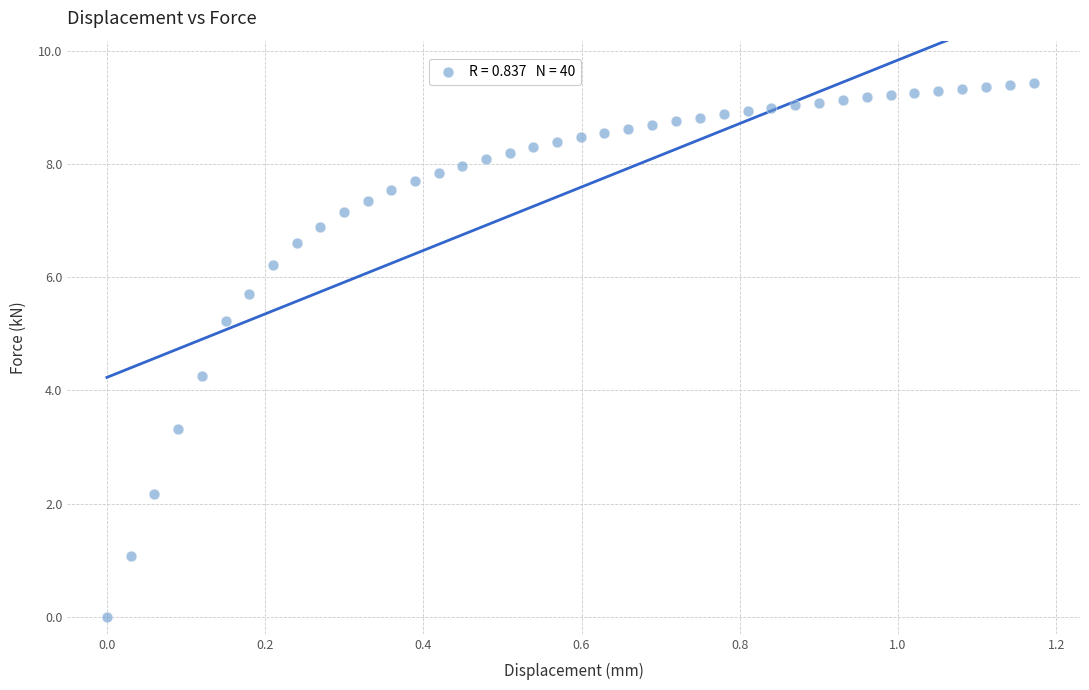

What Y value in the scatter plot is closest to 4?

4.3